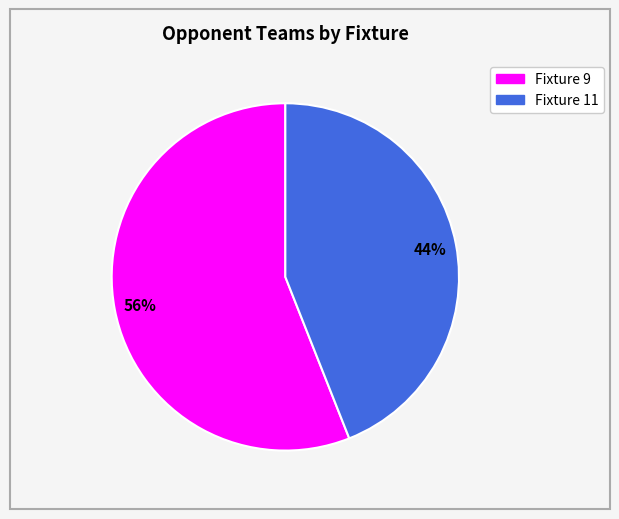

Does Fixture 11 account for over 50% of the chart?

No